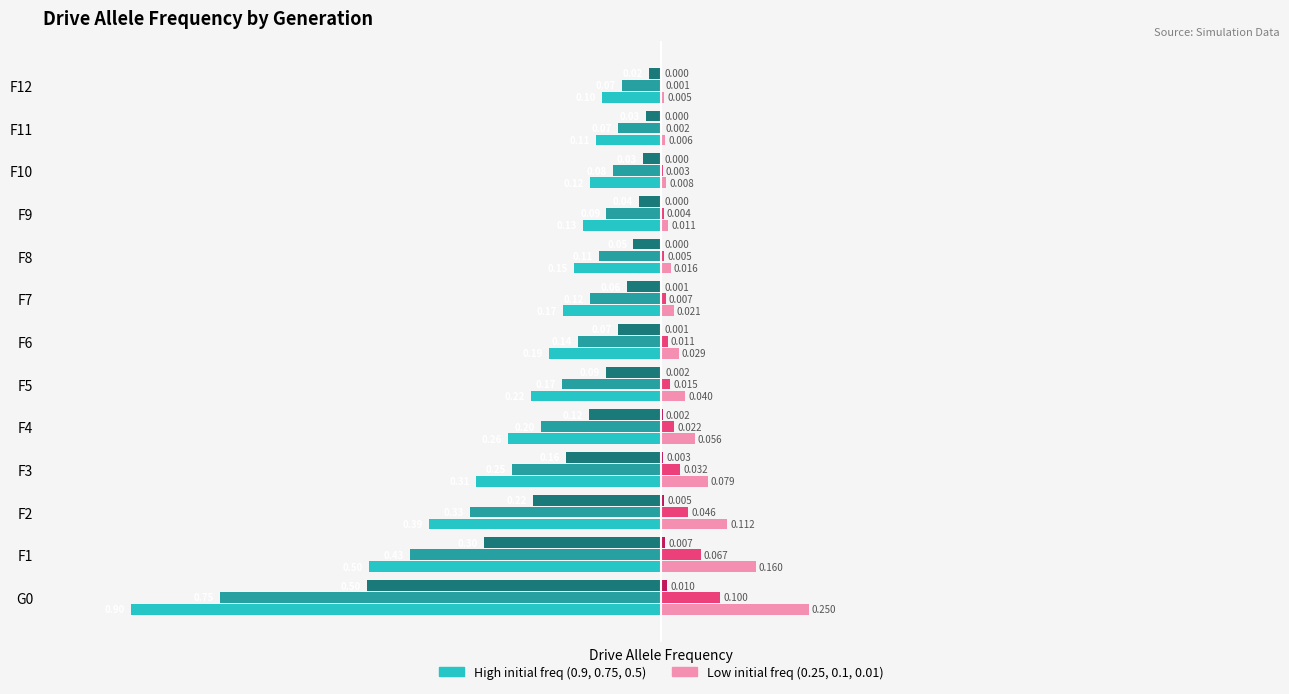

Is it true that 0.5 equals -0.2 at F2?

True